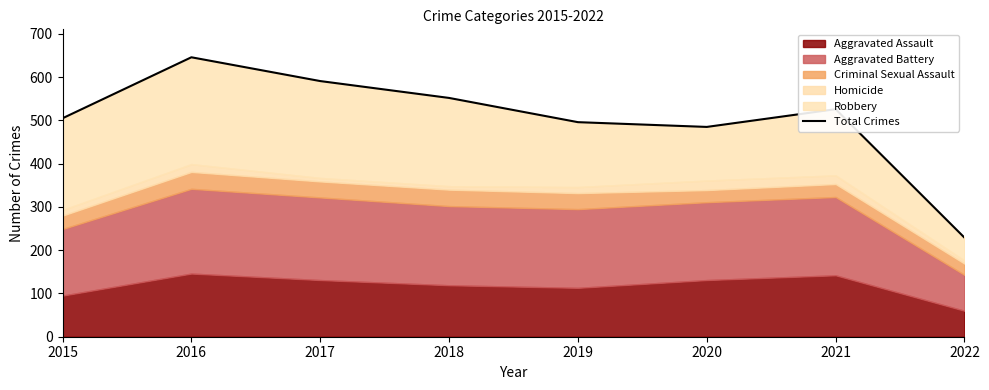

At which category does the data reach its first local valley?

2020